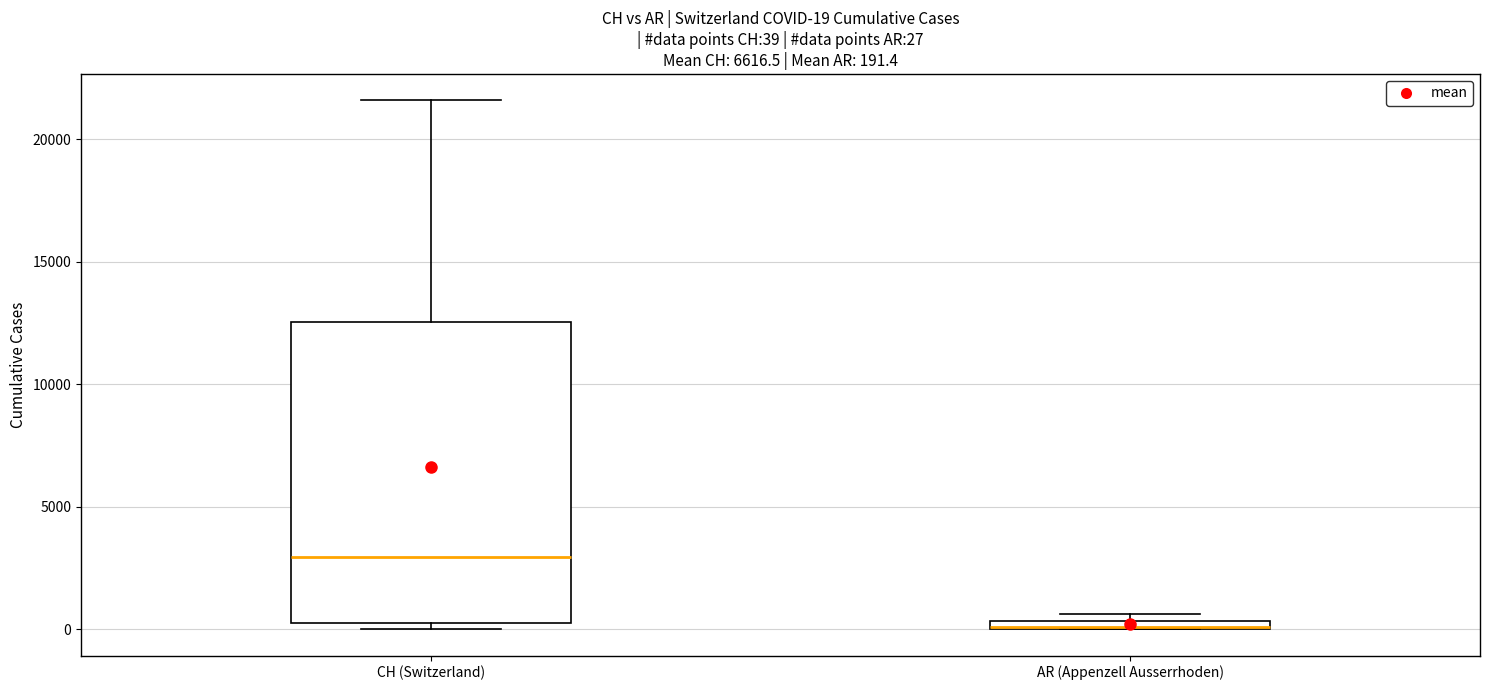

Which box is the tallest, from its lower edge to its upper edge?

CH (Switzerland)